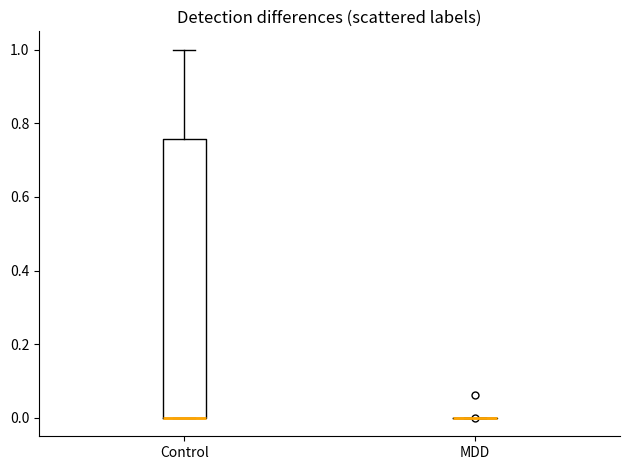

Reading left to right, read every box against the y-axis: the position of its median line, the range the box covers, and the ends of its whiskers. The values are not printed on the chart, so give them approximately, as read against the axis.

Control: median 0.00 (drawn on the box's lower edge), box 0.00 to 0.76, whiskers 0.00 to 1.00
MDD: box collapsed to a line at 0.00, whiskers 0.00 to 0.00